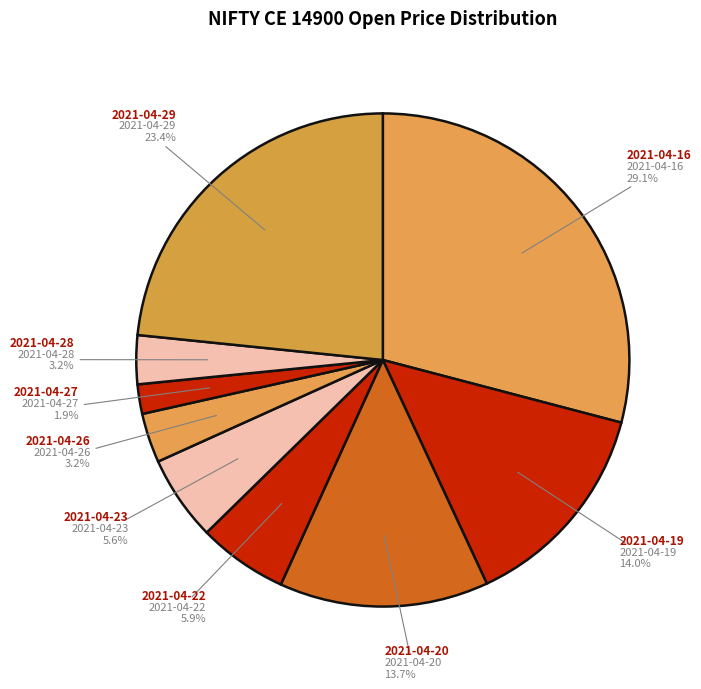

To the nearest percent, what percentage of the pie is 2021-04-27?

2%